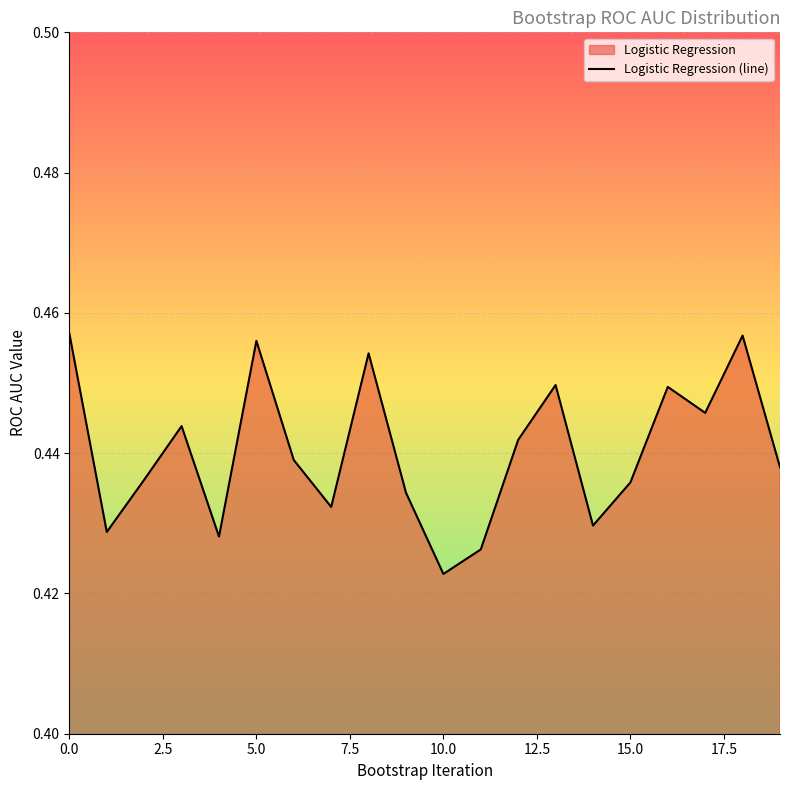

How many lines are shown in the chart?

1